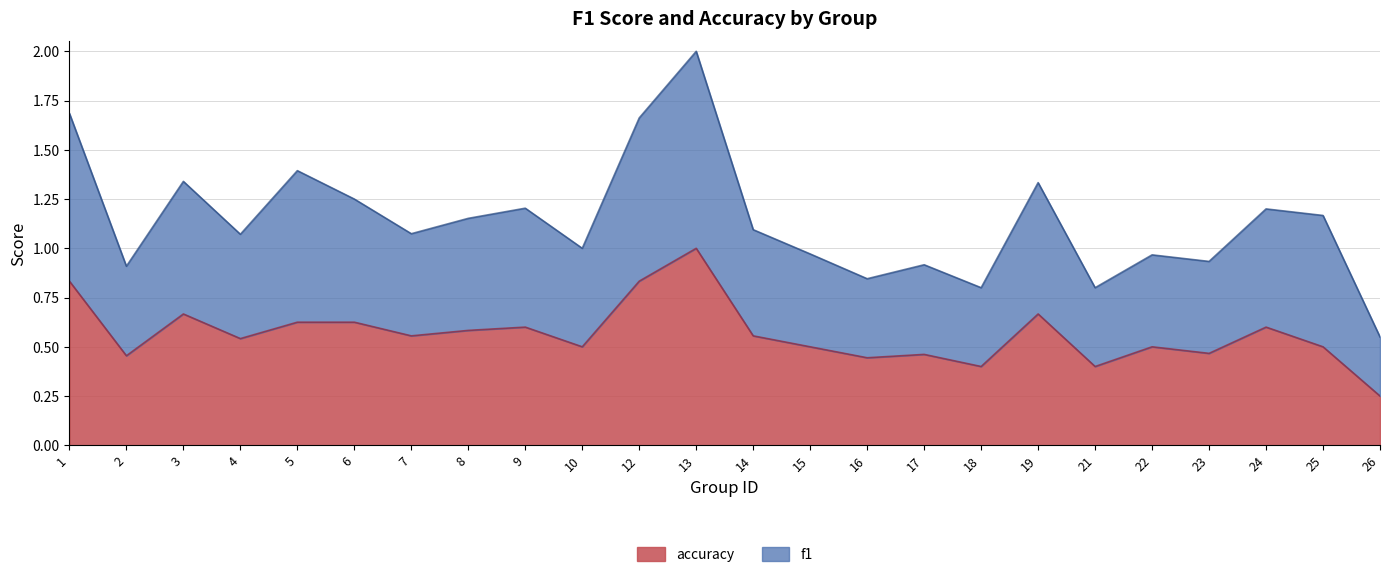

At which category is the sum across all series the highest?

13